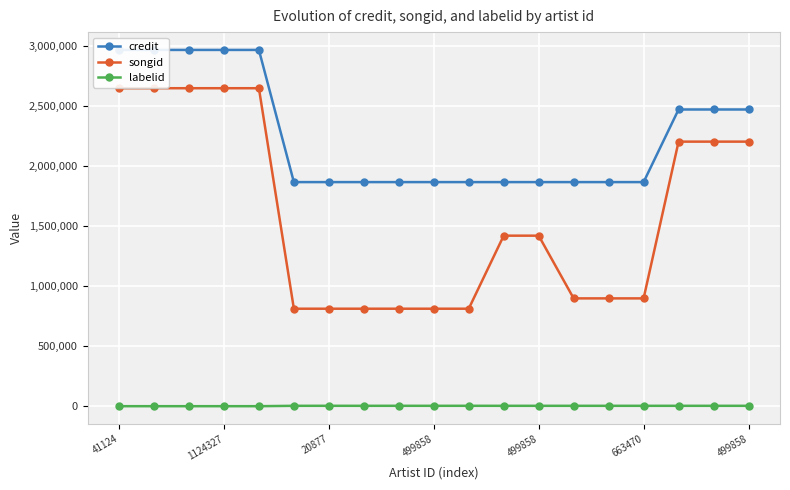

What are all the series names shown in the legend?

credit, songid, labelid